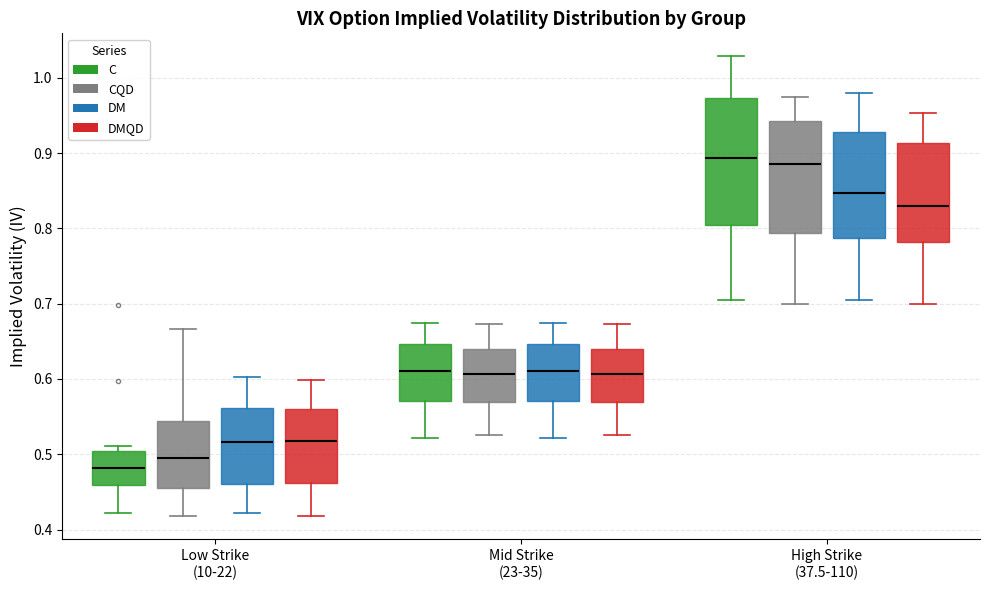

Where does the median line of the box for Low Strike (10-22) (DMQD) sit on the y-axis? The values are not printed on the chart, so give them approximately, as read against the axis.

0.52